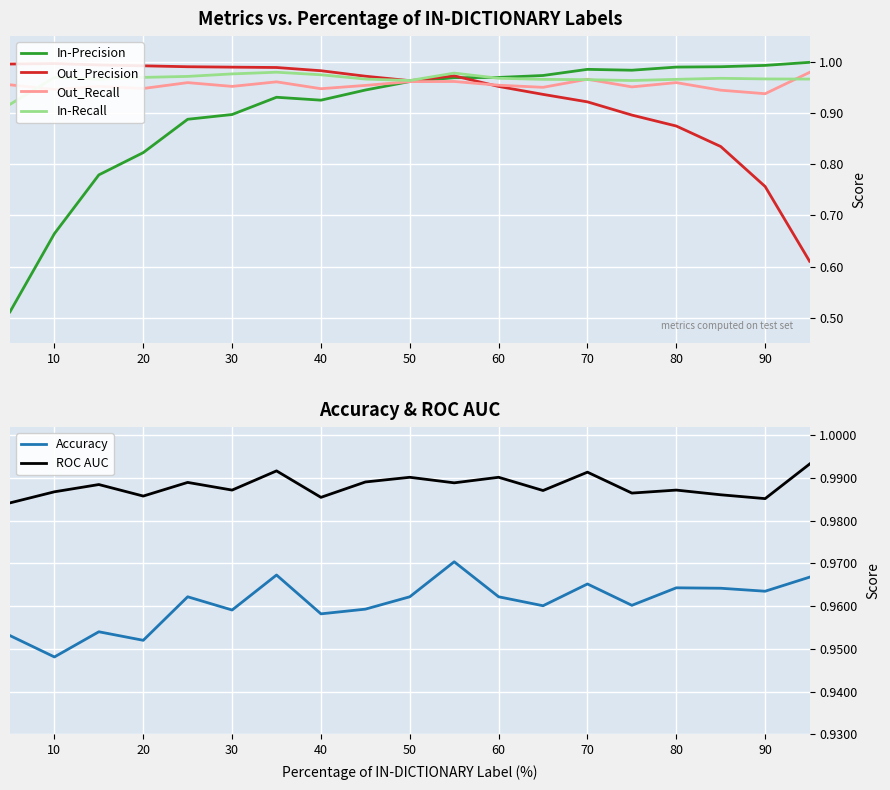

How many series are shown in this chart?

6